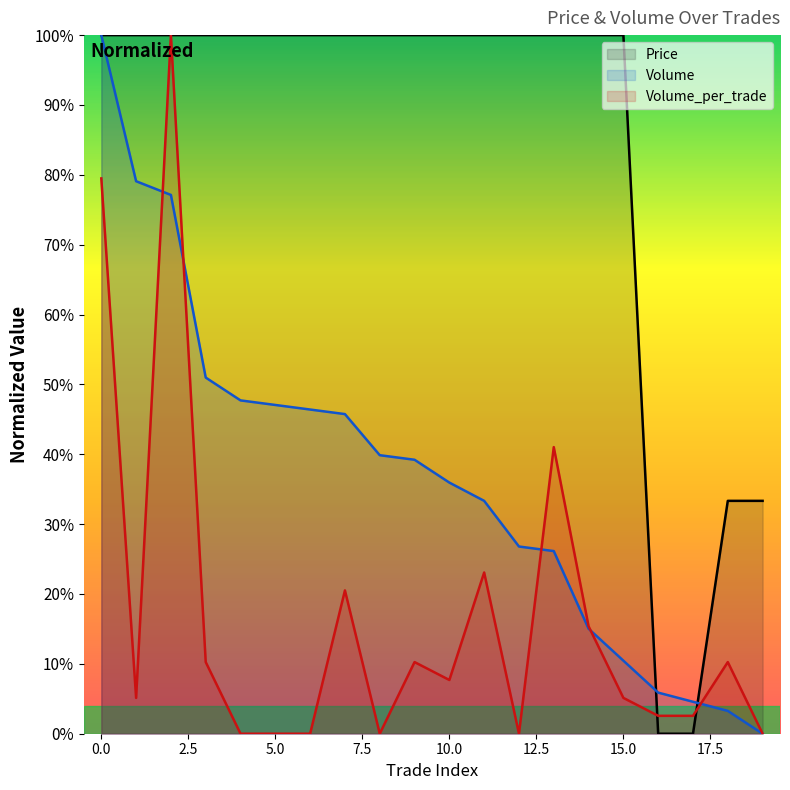

Which series changed the most between 10 and 13?

Volume_per_trade